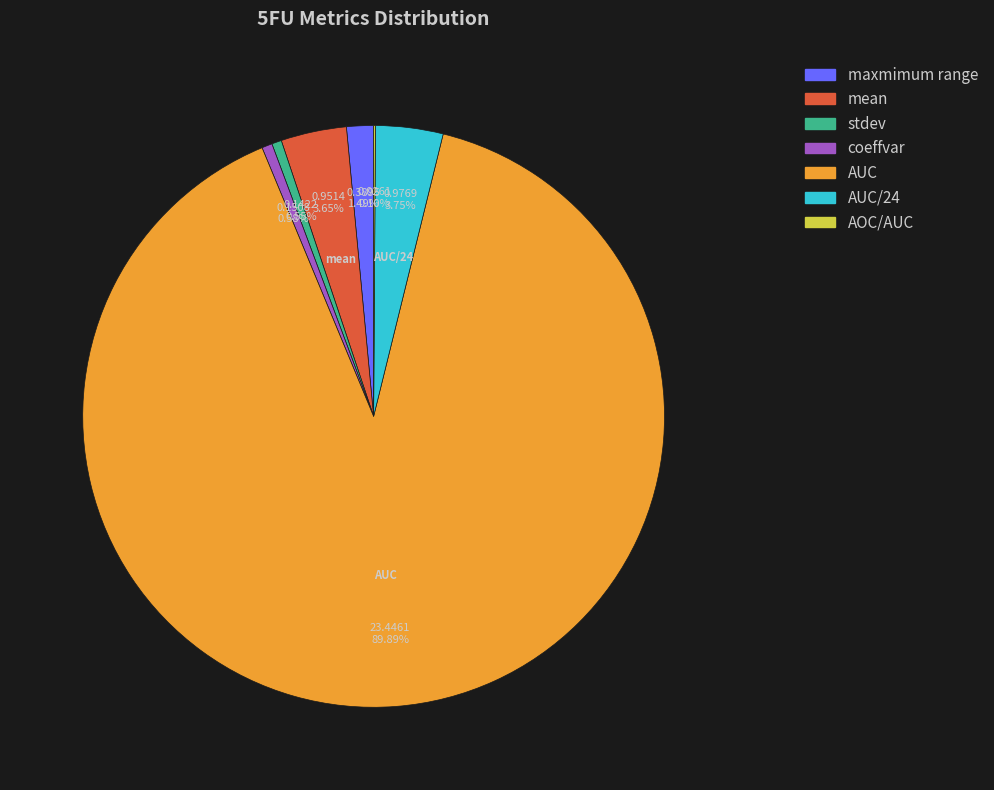

Does stdev account for over 50% of the chart?

No